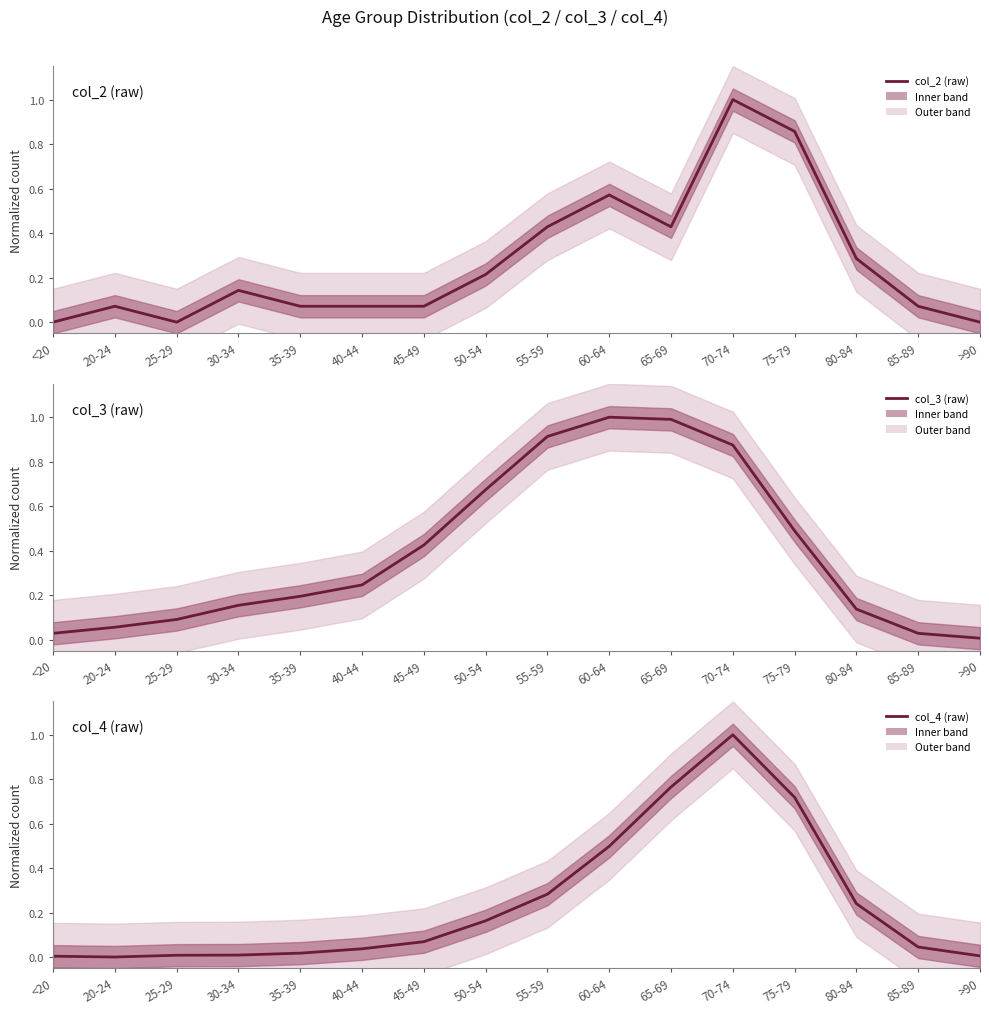

How many positive values does the col_2 (raw) series have?

13